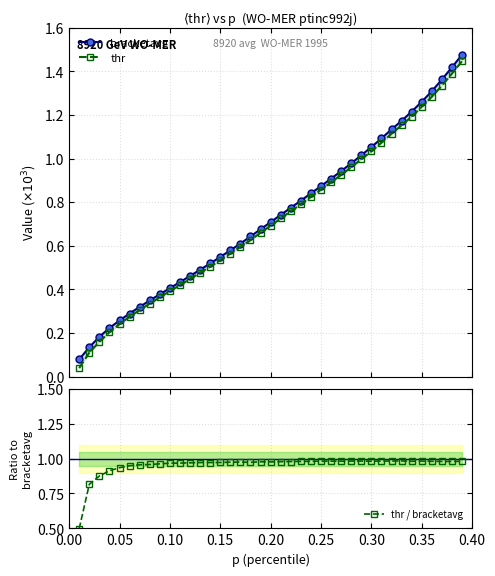

What is the lowest value of the thr / bracketavg series?

0.5